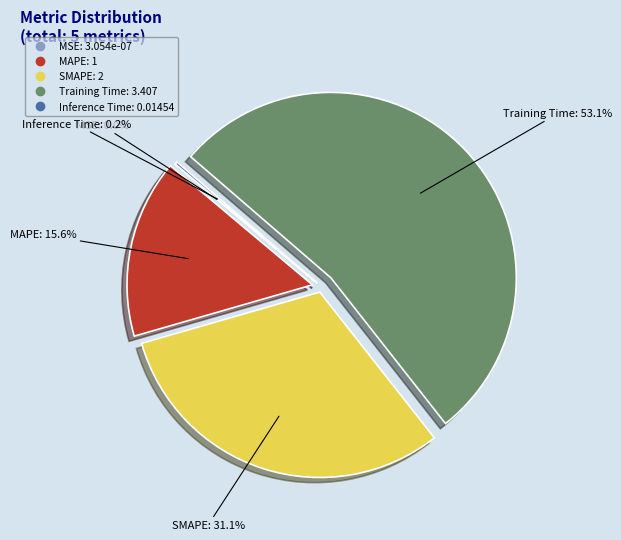

Which slice represents more than half of the pie?

Training Time